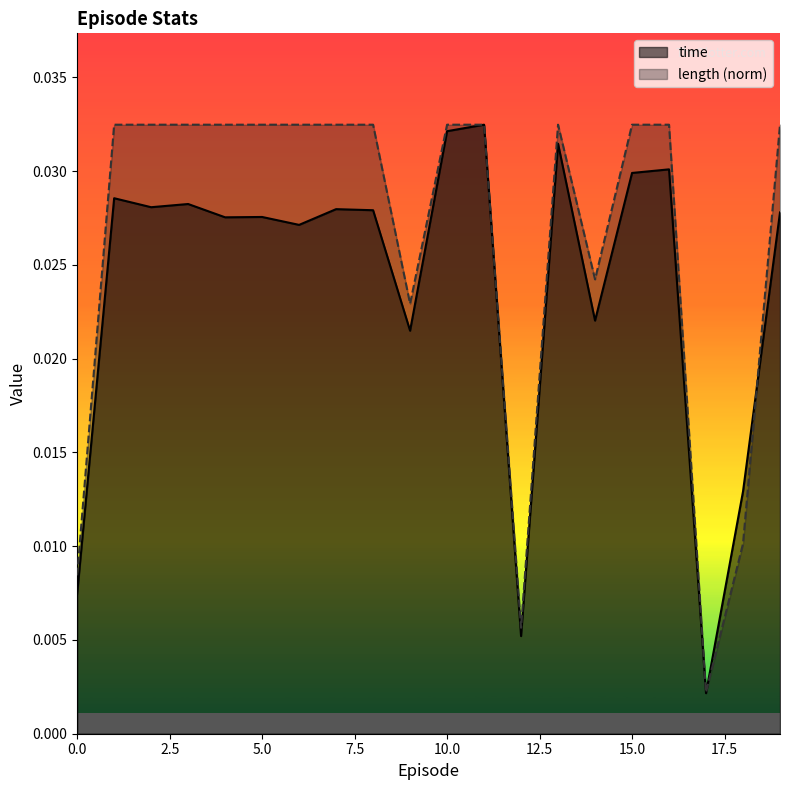

What is the sum of all length values?

0.5